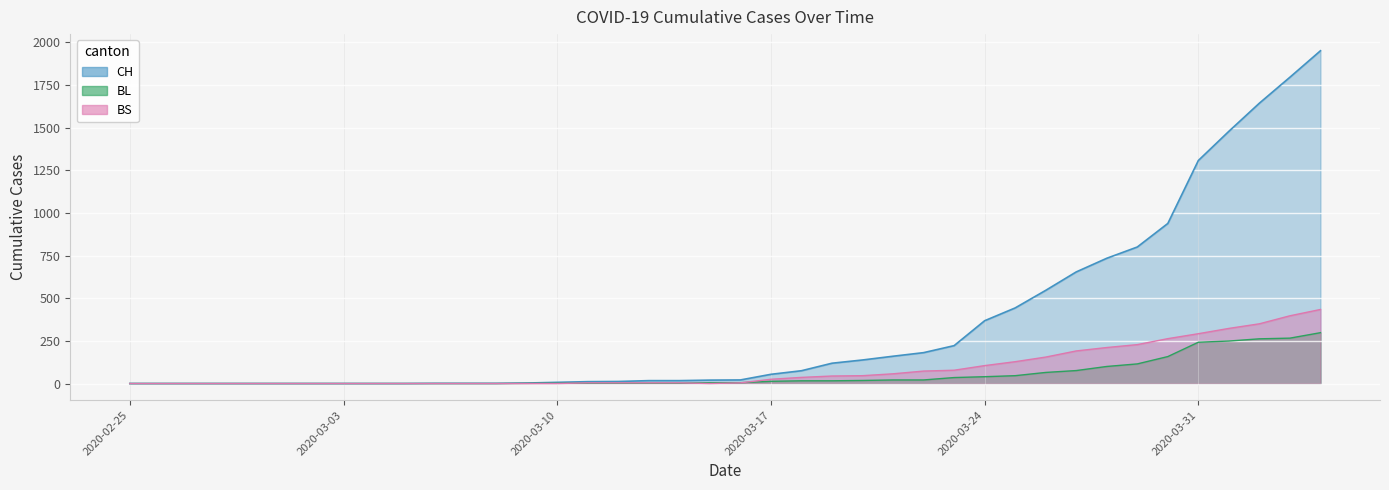

At which category does BS reach its first local valley?

2020-03-15